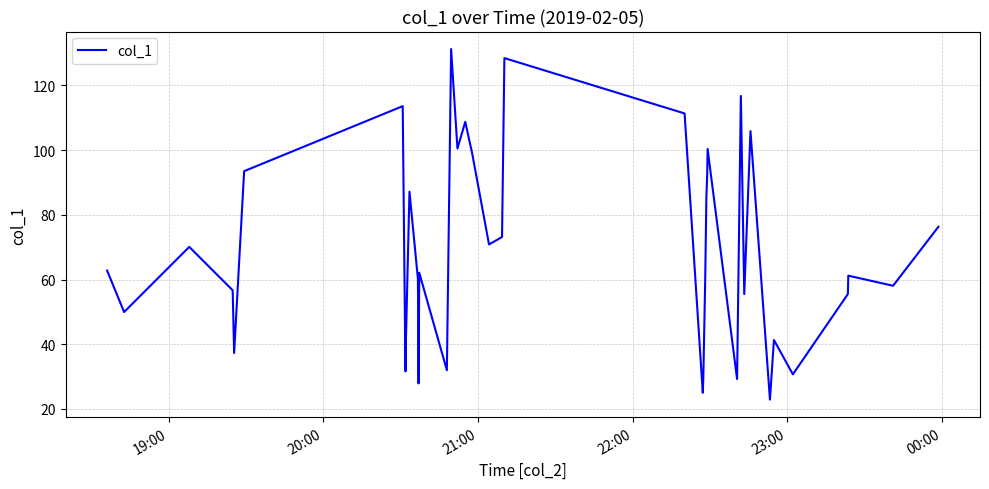

True or false: there are more than 0 points higher than both neighbors.

True